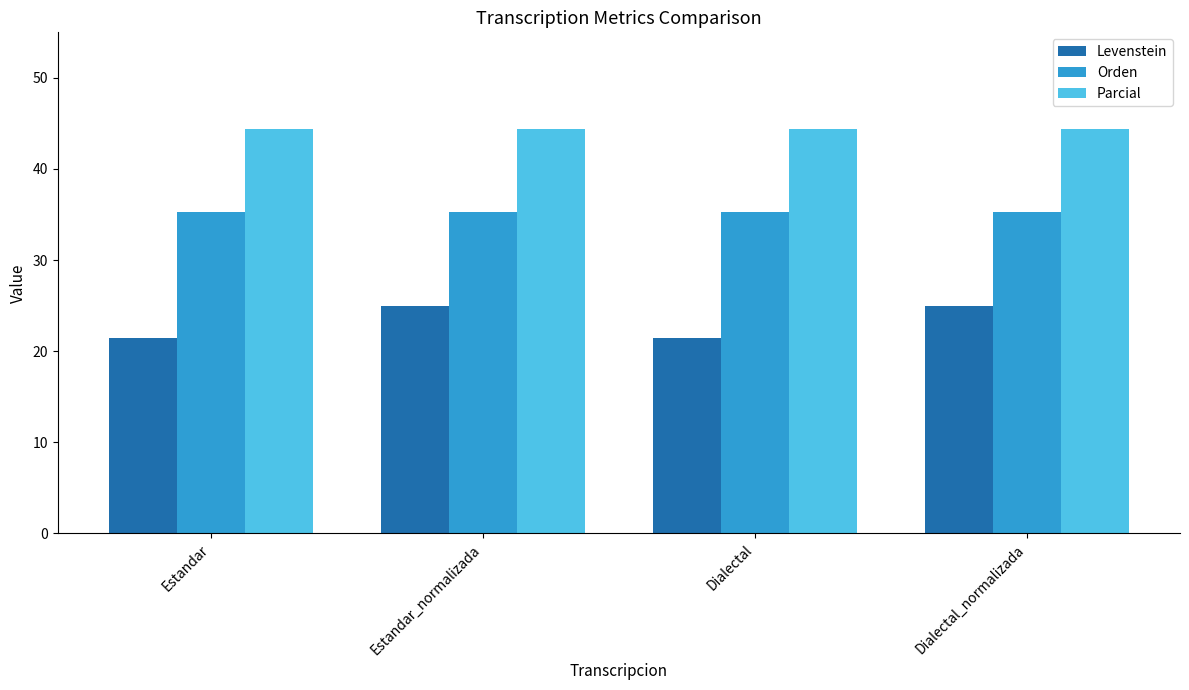

What is the total value across all series at Dialectal_normalizada?

104.7